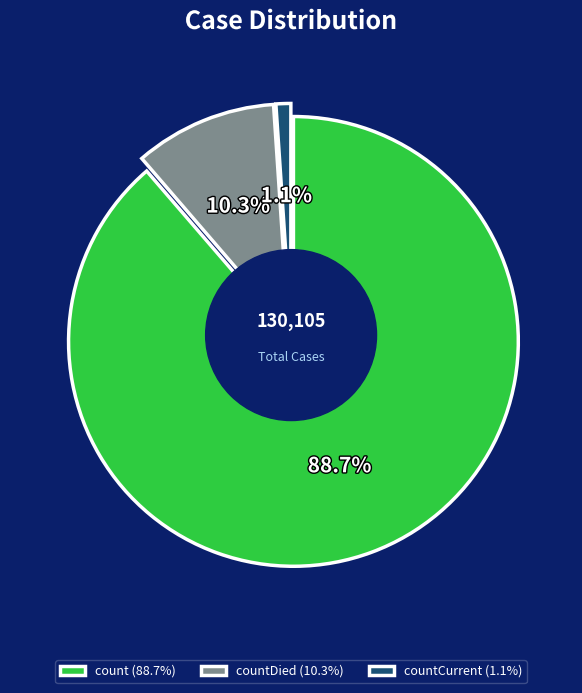

Which slice is the smallest?

countCurrent